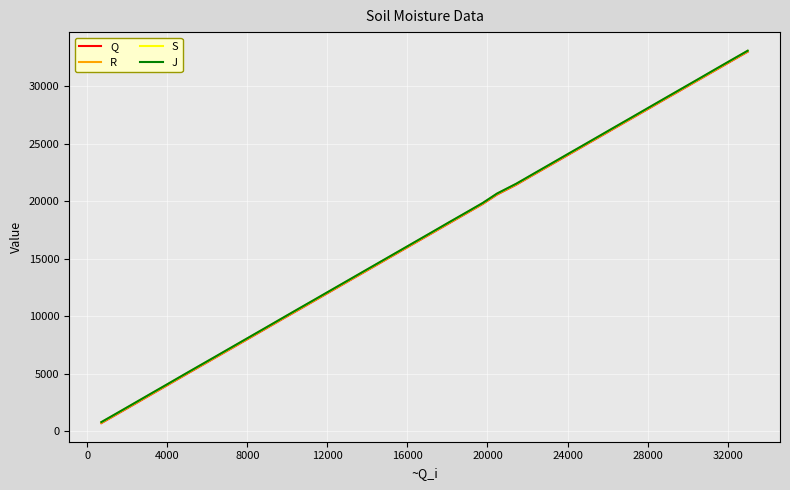

What is the sum of all J values?

677163